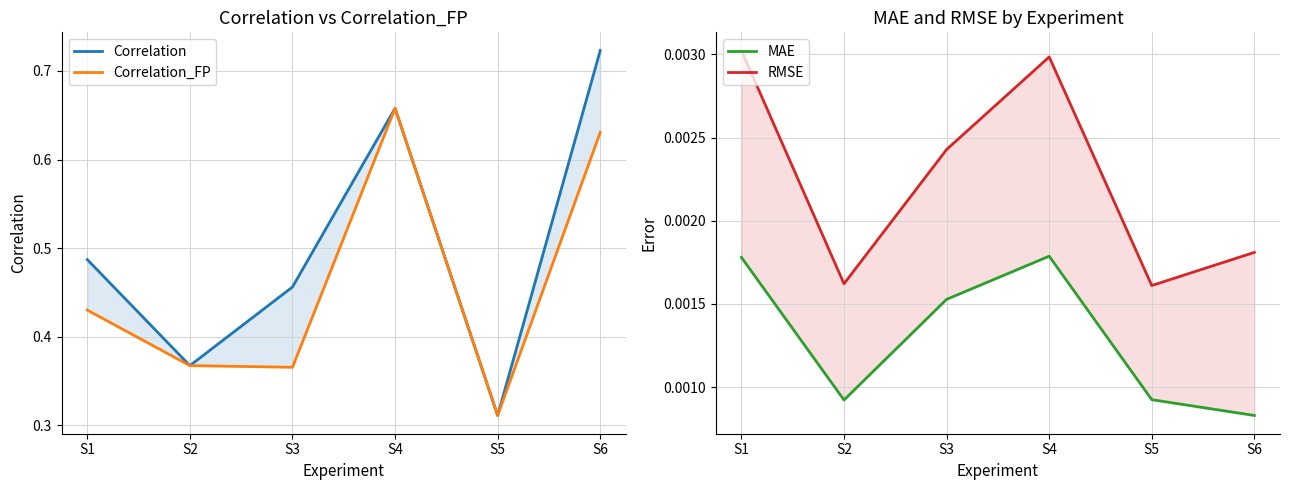

What is the spread (max minus min) of values at S5?

0.3